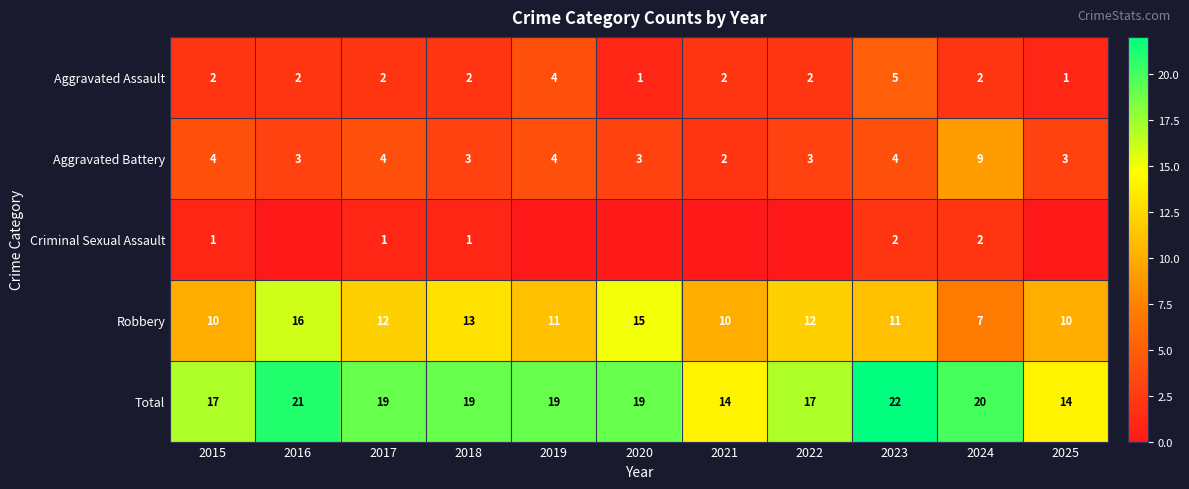

At how many categories does at least one series exceed 20?

2